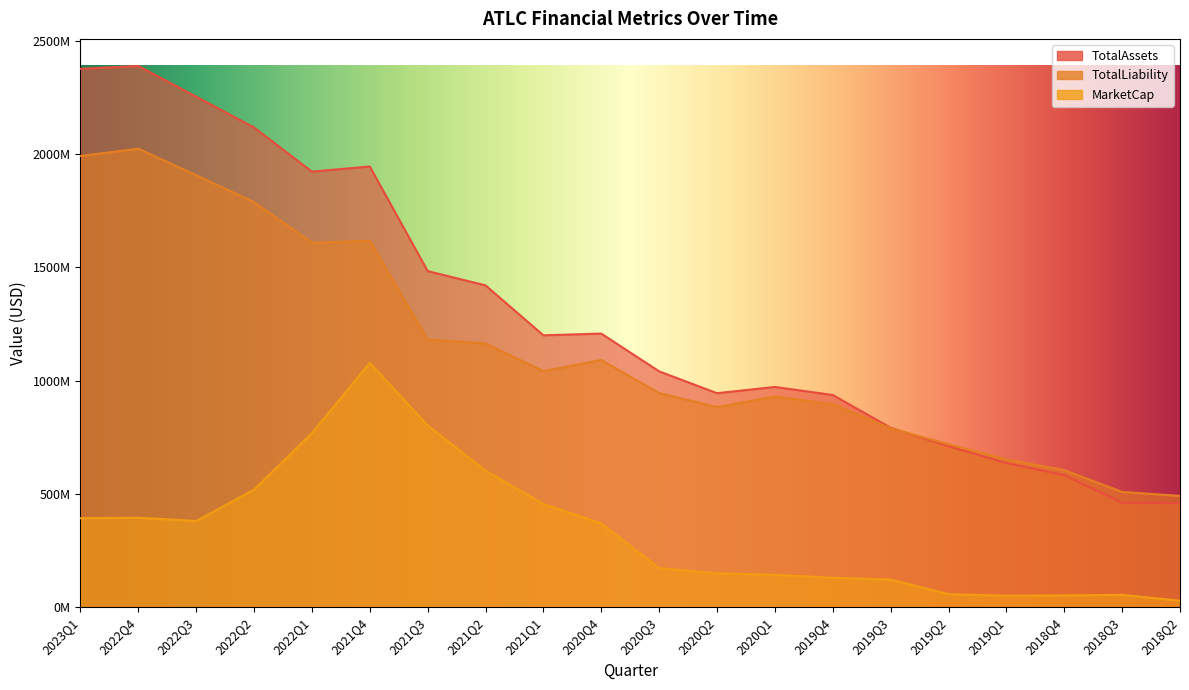

Which has a higher value, 2021Q2 or 2022Q1?

2022Q1